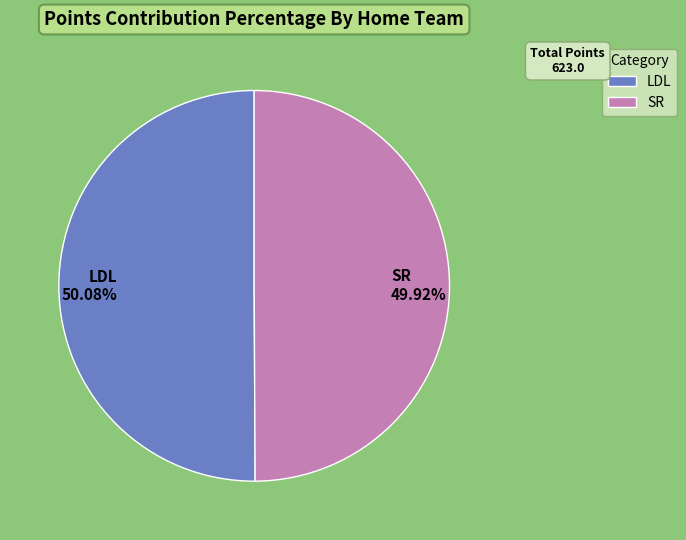

What is the total percentage of SR and LDL?

100.0%